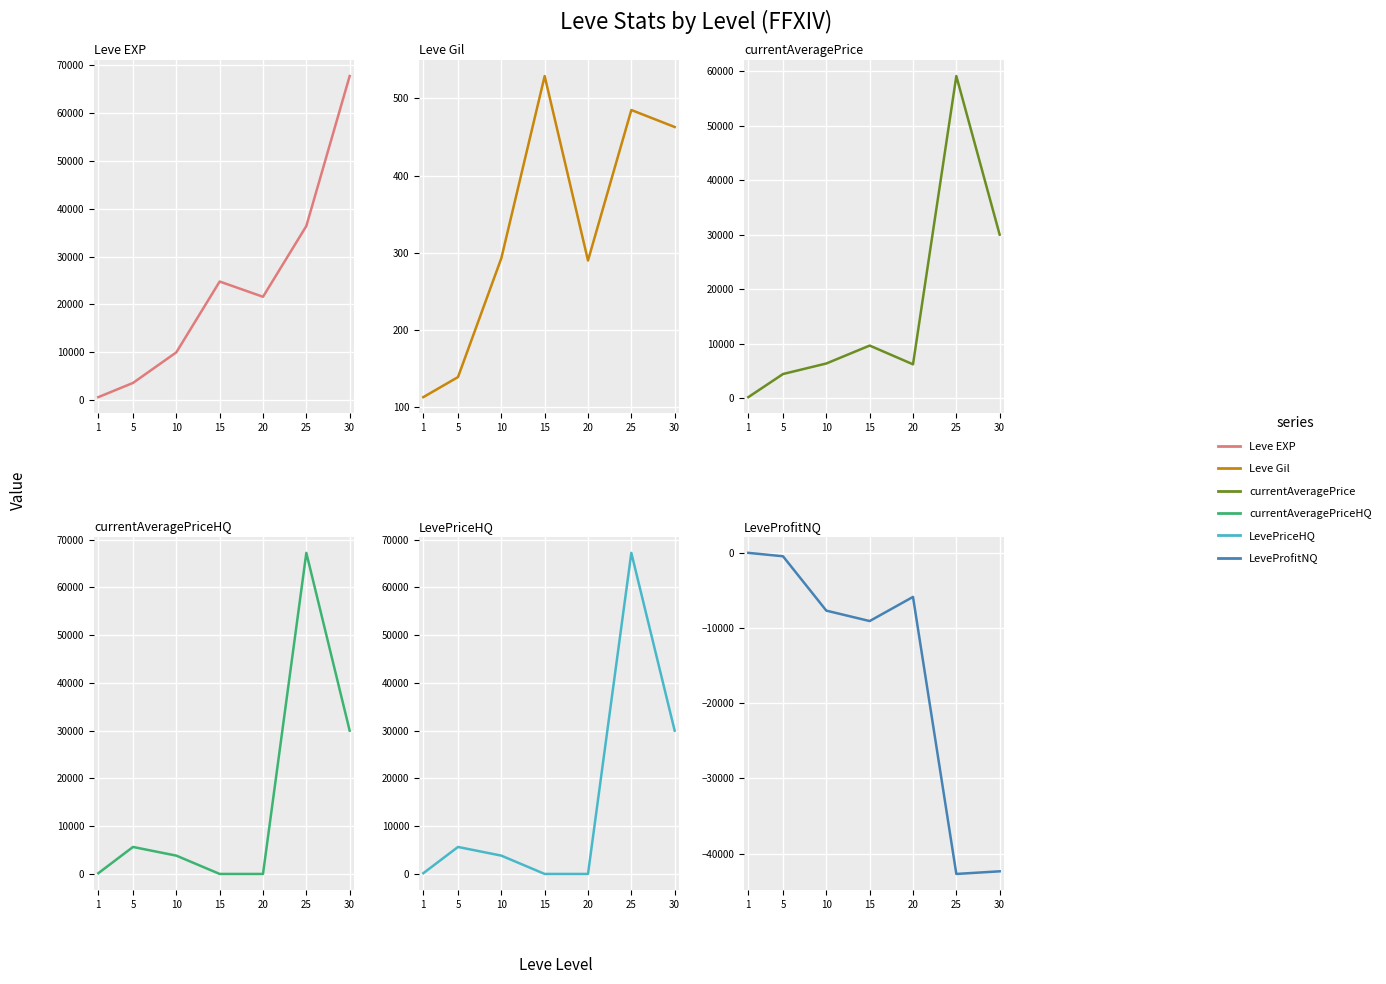

True or false: Leve Gil and LeveProfitNQ cross at least once.

False